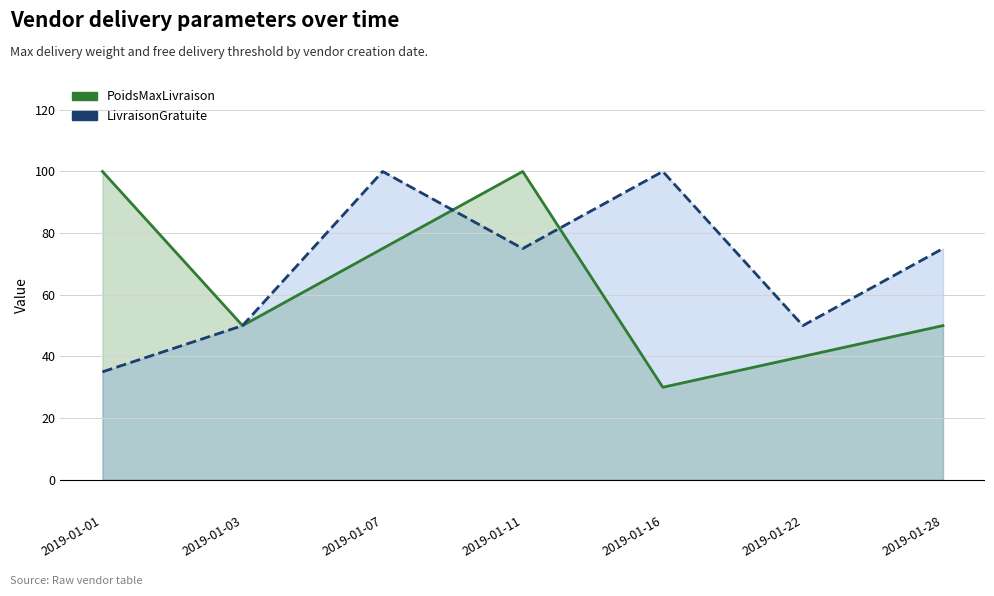

Rank the categories by LivraisonGratuite value from lowest to highest.

2019-01-01, 2019-01-03, 2019-01-22, 2019-01-11, 2019-01-28, 2019-01-07, 2019-01-16